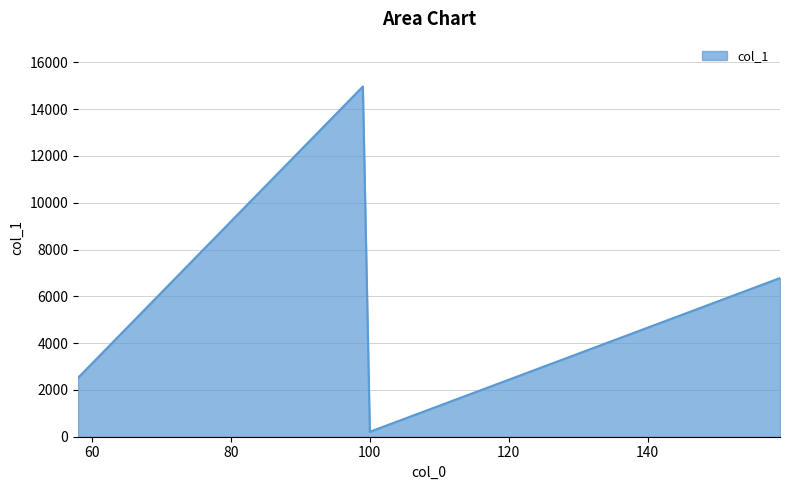

What is the maximum value shown in the chart?

14964.2